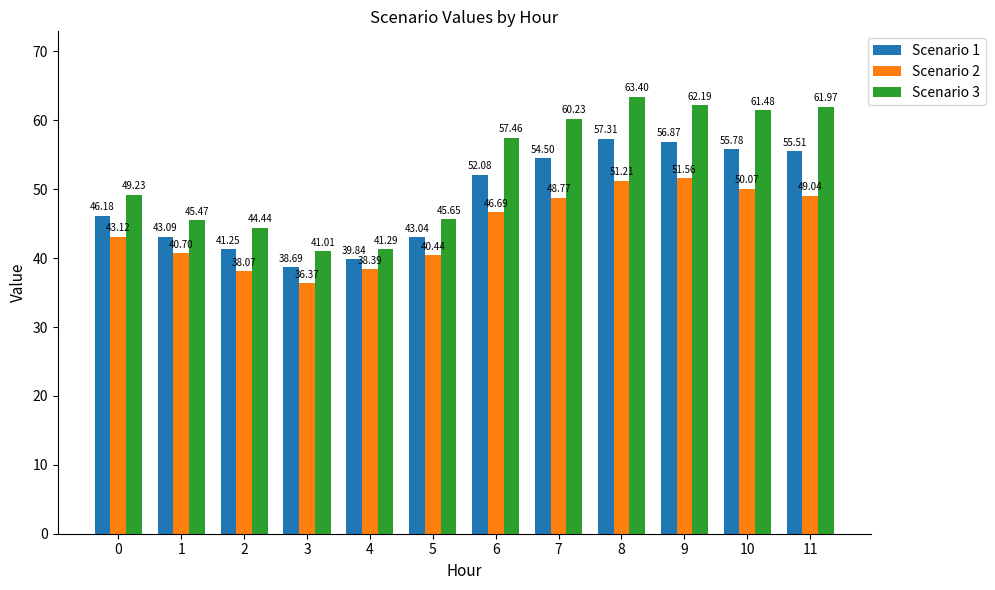

What is the value of the Scenario 1 bar at the 6th from the left?

43.0